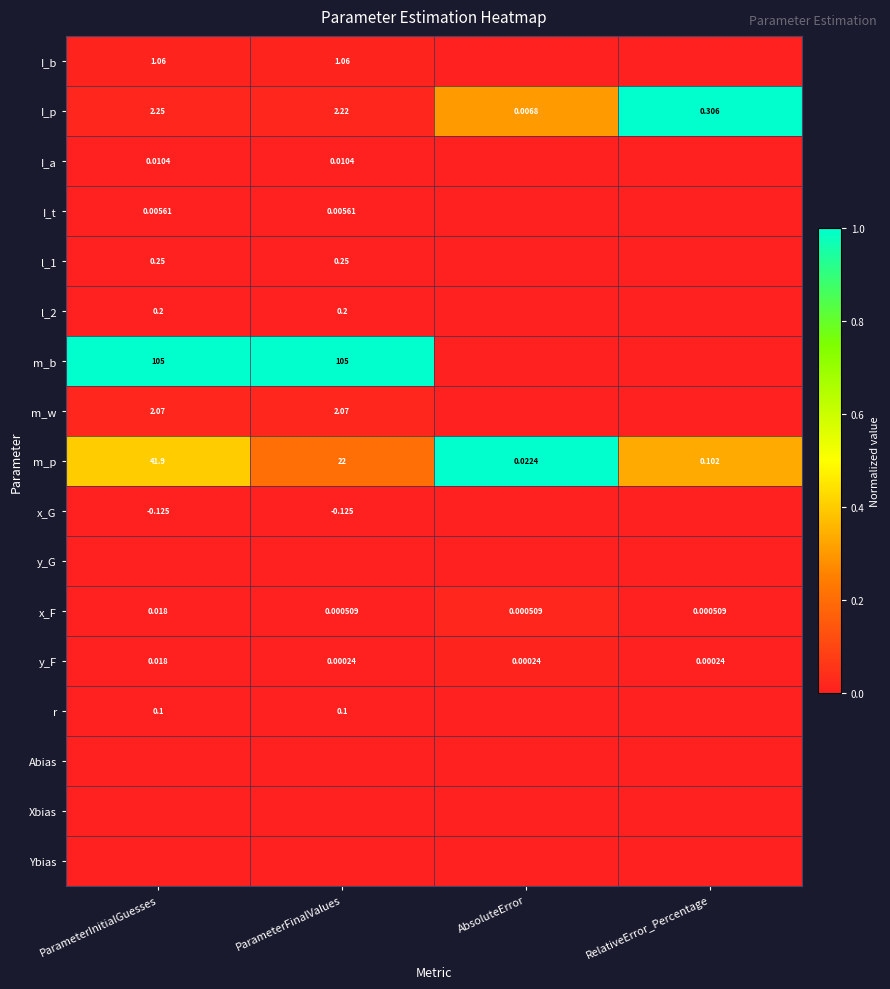

Which has a higher value, RelativeError_Percentage or ParameterFinalValues?

ParameterFinalValues